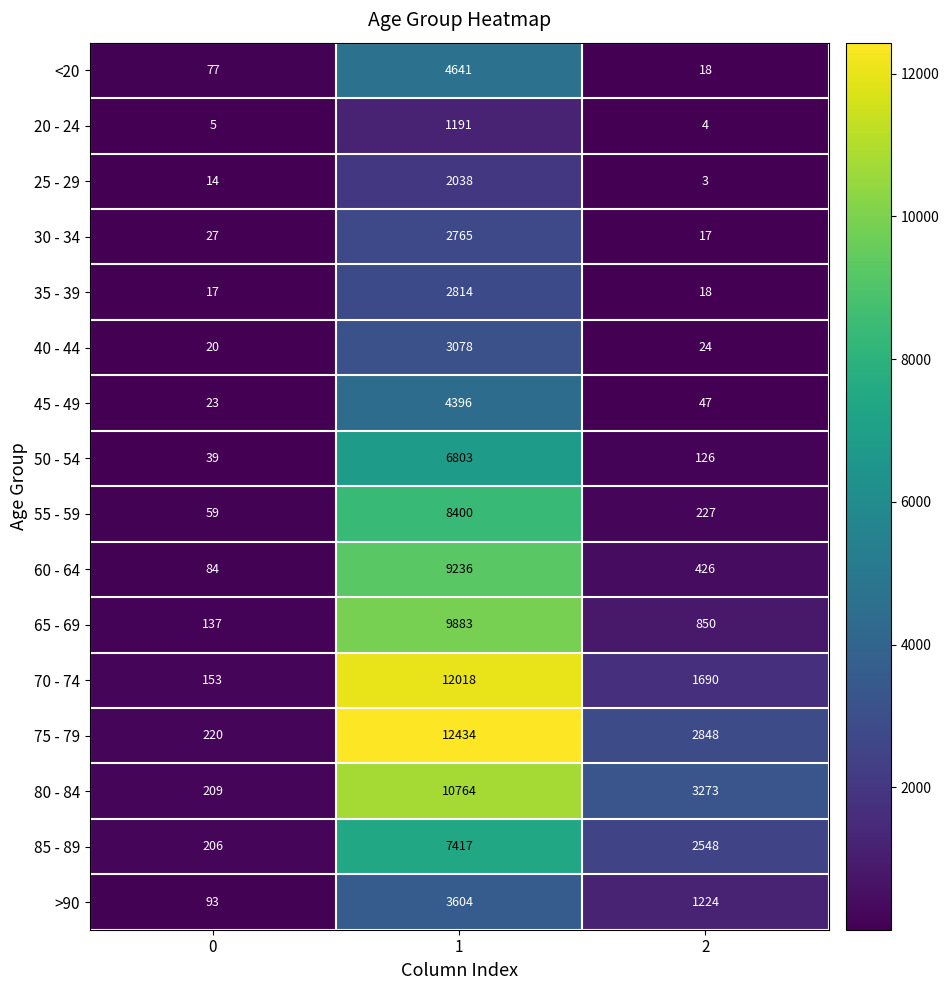

Is the value of 35 - 39 at 1 greater than the value of 85 - 89 at 1?

No